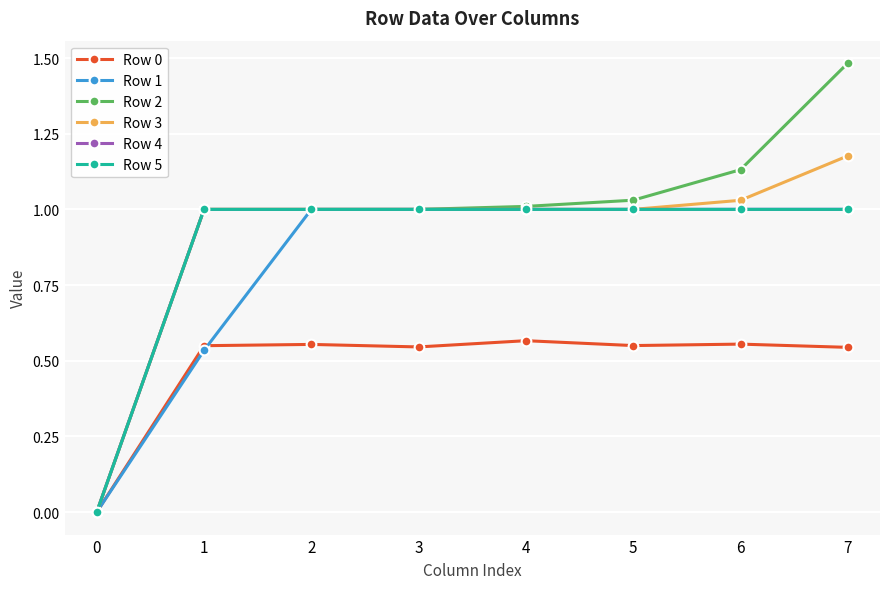

Reading left to right, transcribe all the data shown in this chart.

Row 0: 0=0.0	1=0.5	2=0.6	3=0.5	4=0.6	5=0.6	6=0.6	7=0.5
Row 1: 0=0.0	1=0.5	2=1.0	3=1.0	4=1.0	5=1.0	6=1.0	7=1.0
Row 2: 0=0.0	1=1.0	2=1.0	3=1.0	4=1.0	5=1.0	6=1.1	7=1.5
Row 3: 0=0.0	1=1.0	2=1.0	3=1.0	4=1.0	5=1.0	6=1.0	7=1.2
Row 4: 0=0.0	1=1.0	2=1.0	3=1.0	4=1.0	5=1.0	6=1.0	7=1.0
Row 5: 0=0.0	1=1.0	2=1.0	3=1.0	4=1.0	5=1.0	6=1.0	7=1.0